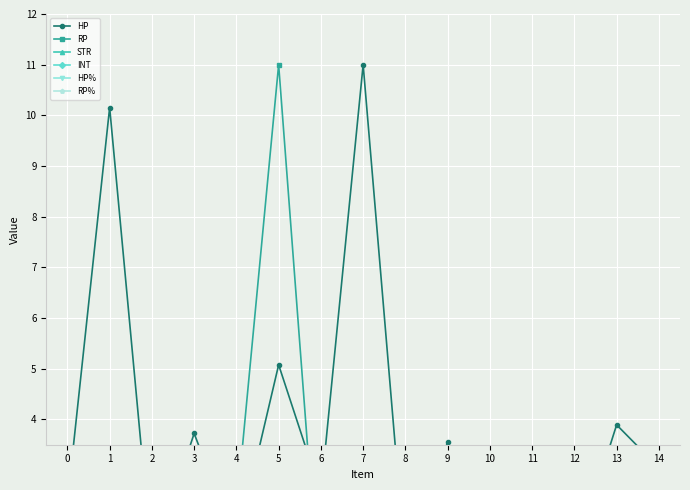

At 10, list the series in order from smallest to largest.

RP, STR, INT, HP%, RP%, HP